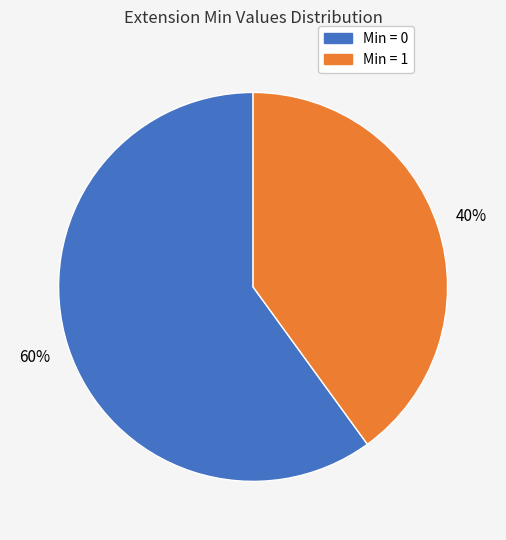

Is there a majority slice in this chart?

Yes